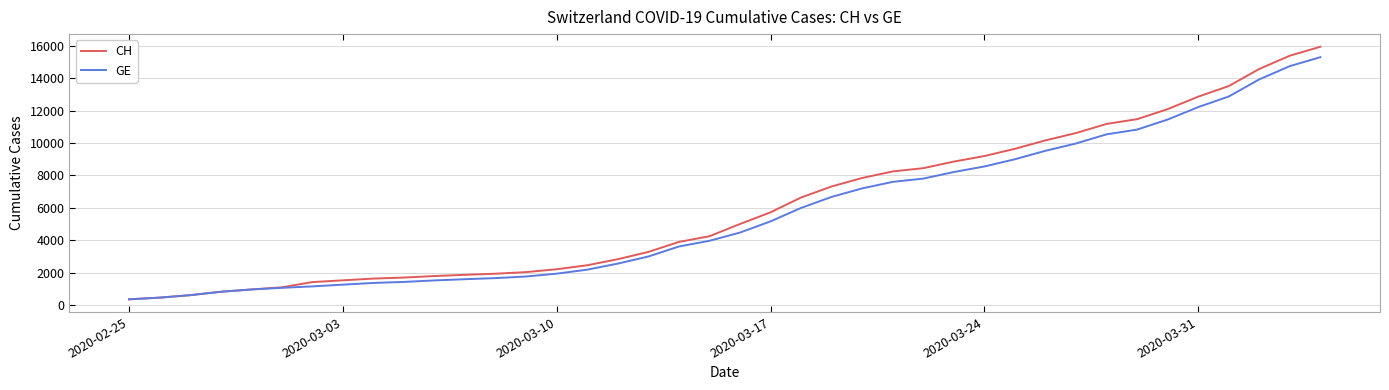

What are all the series names shown in the legend?

CH, GE